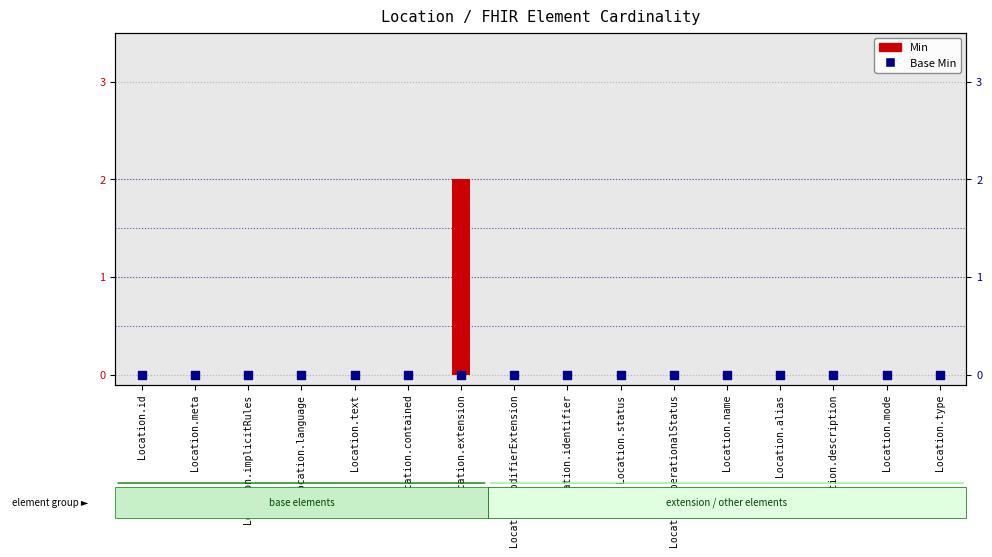

Which series reaches the maximum Y coordinate?

Min